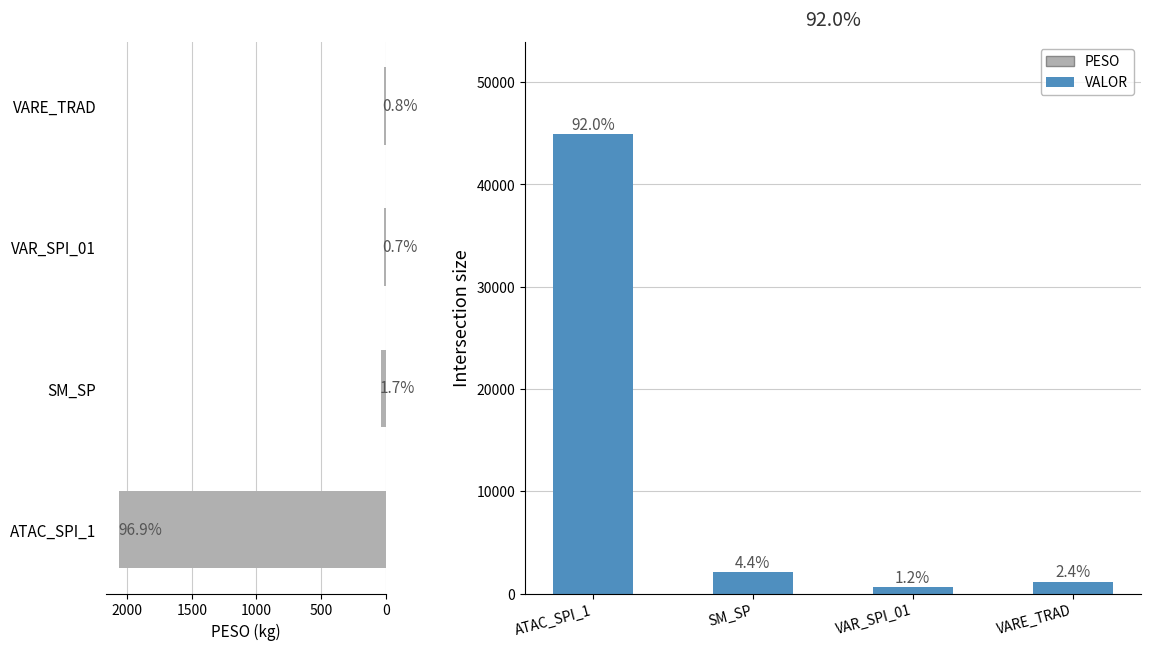

What is the spread (max minus min) of values at ATAC_SPI_1?

42877.0